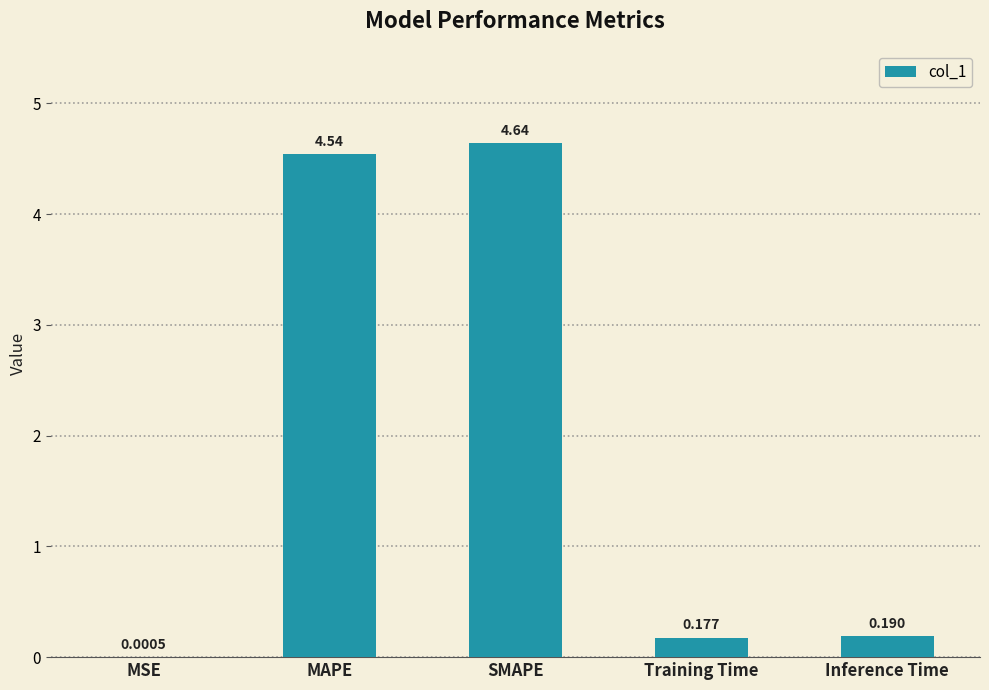

At which label is the value closest to 2?

Inference Time